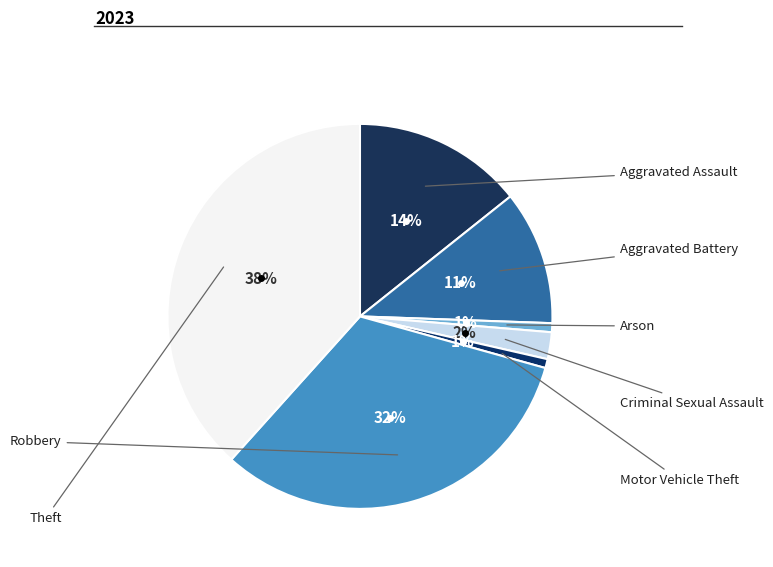

Count the number of slices in the pie.

7